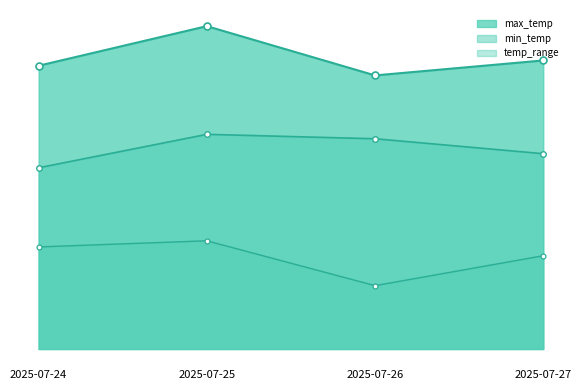

Between 2025-07-27 and 2025-07-24, which is larger?

2025-07-27